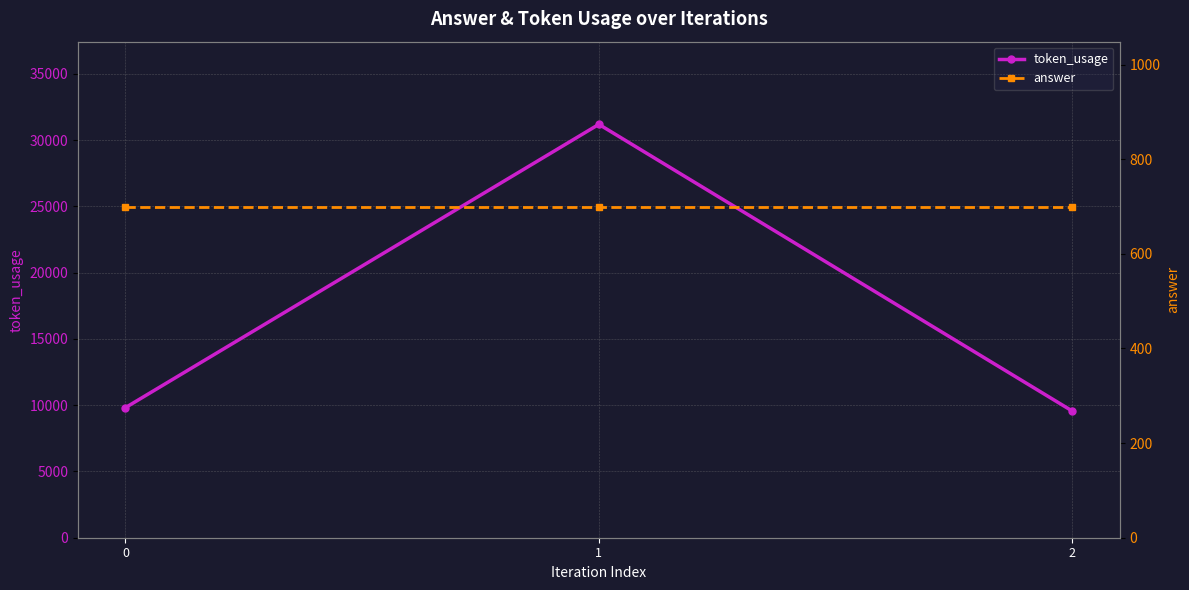

Which series has the largest total across all categories?

token_usage